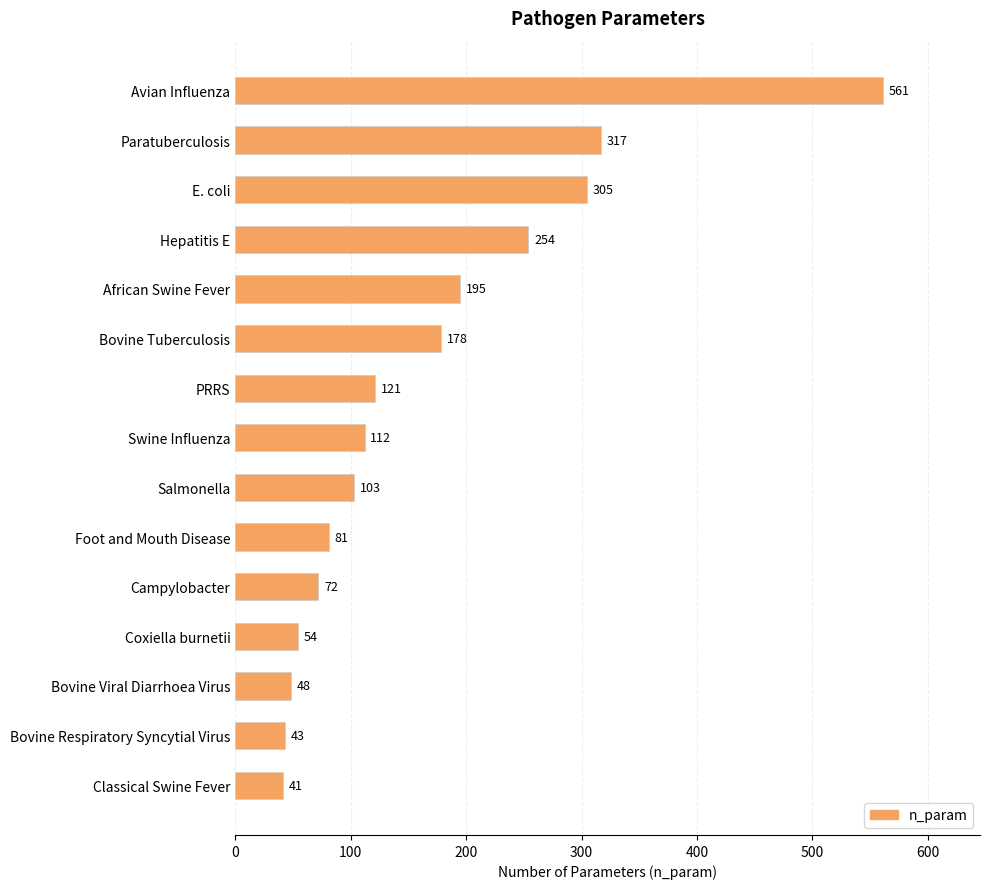

How many values are below 112?

7